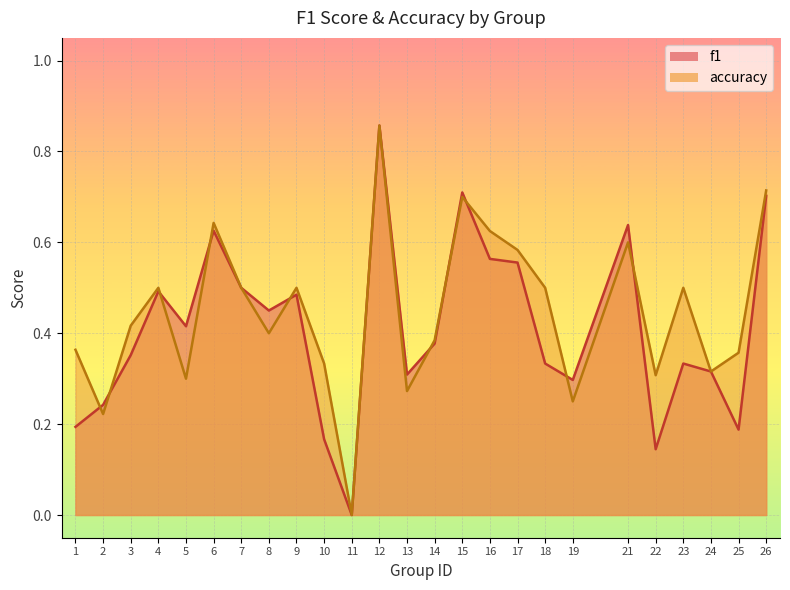

How many values in the accuracy series exceed 0?

24